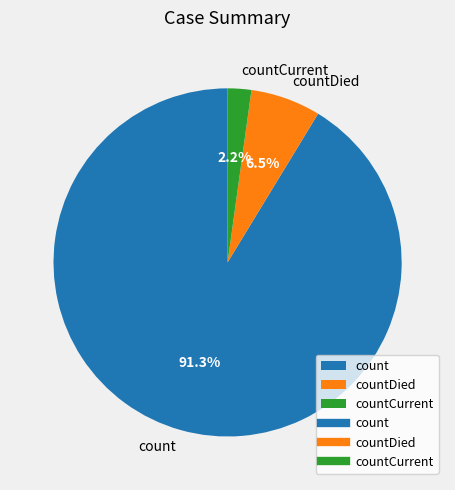

To the nearest percent, what is the combined percentage of countDied and count?

98%